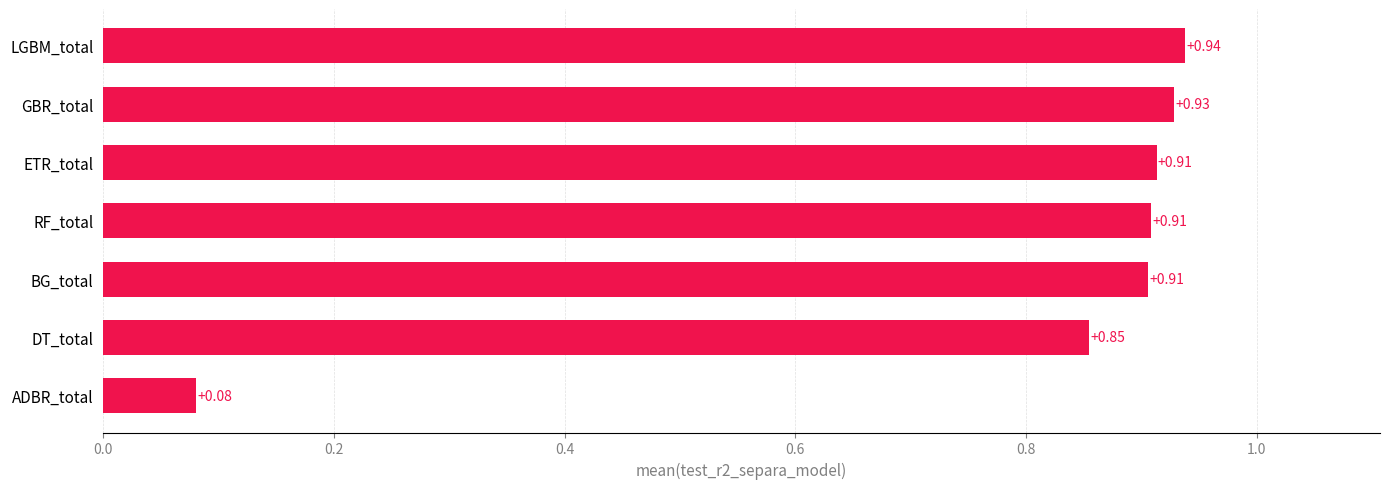

Are the bars horizontal?

Yes